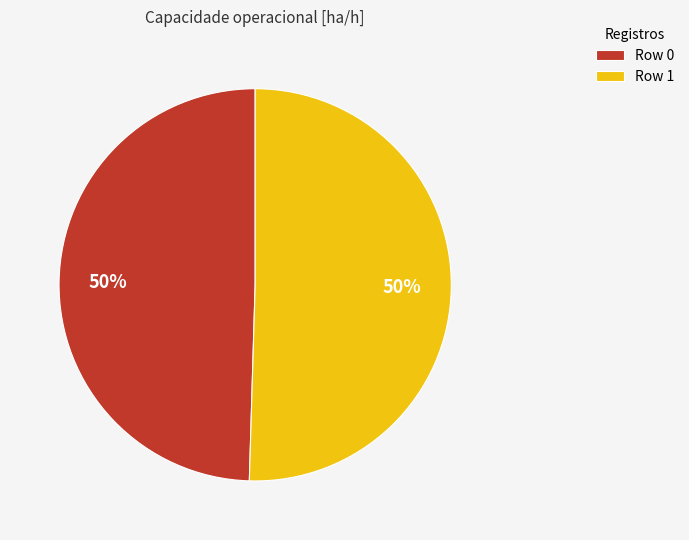

To the nearest percent, what is the combined percentage of Row 0 and Row 1?

100%